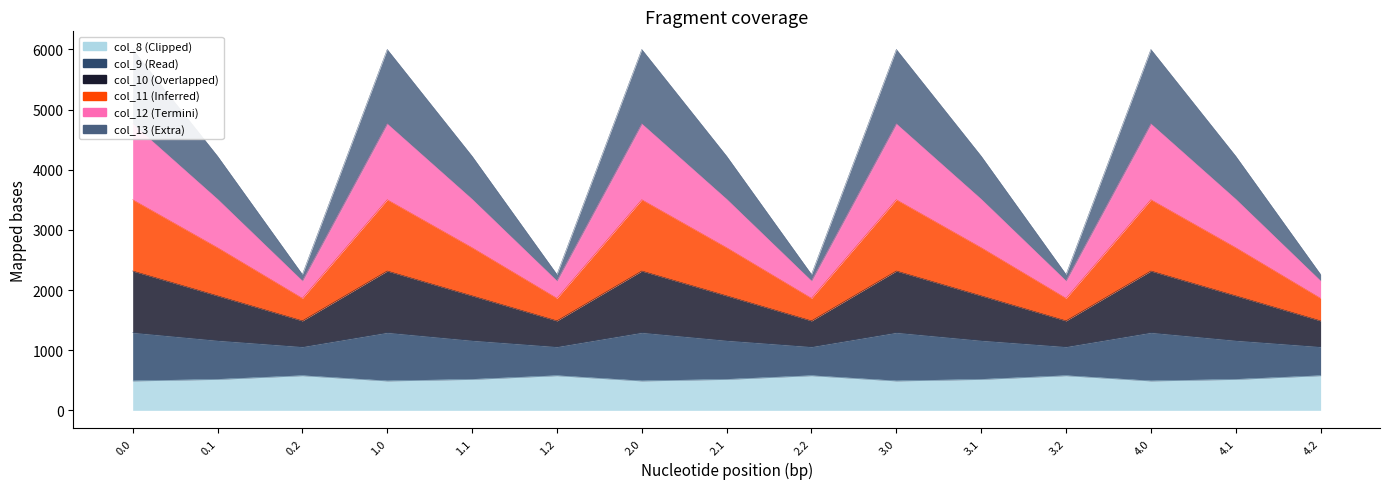

How many lines are shown in the chart?

6